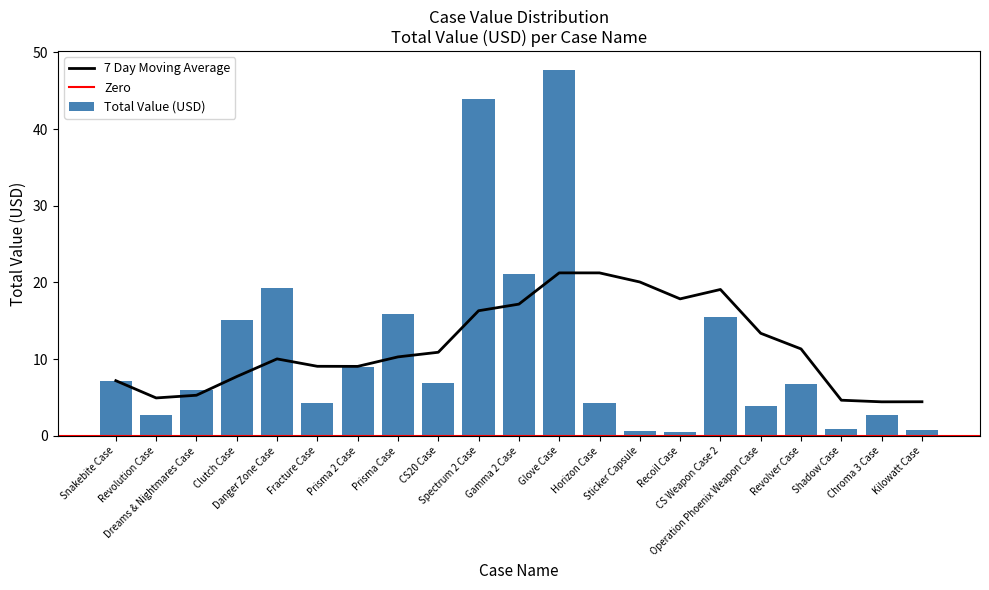

The chart shows a value of 0.5 at Sticker Capsule. True or false?

False